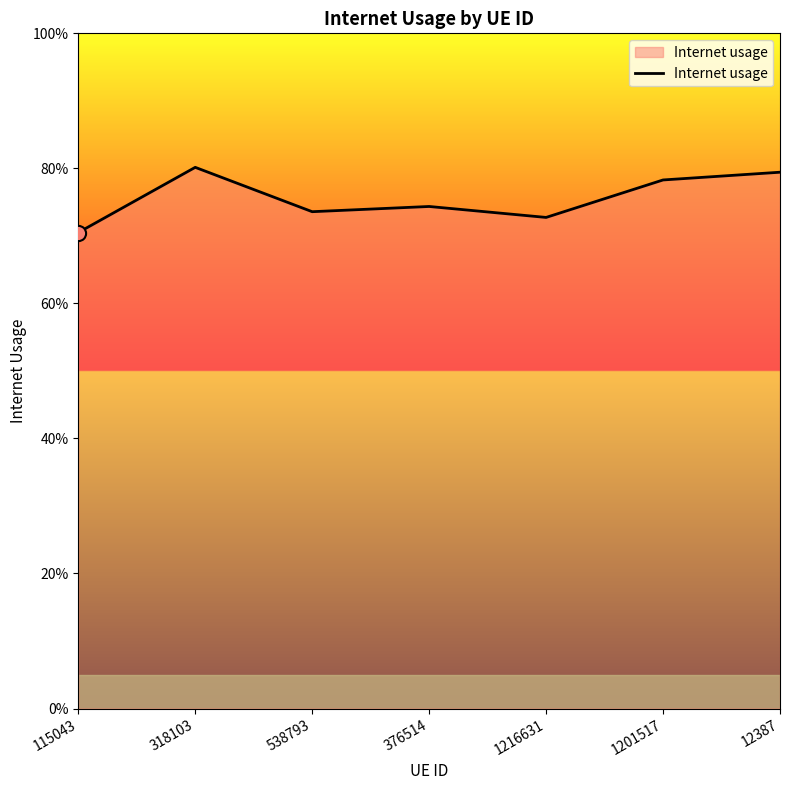

What is the change in value from 115043 to 318103?

+0.1